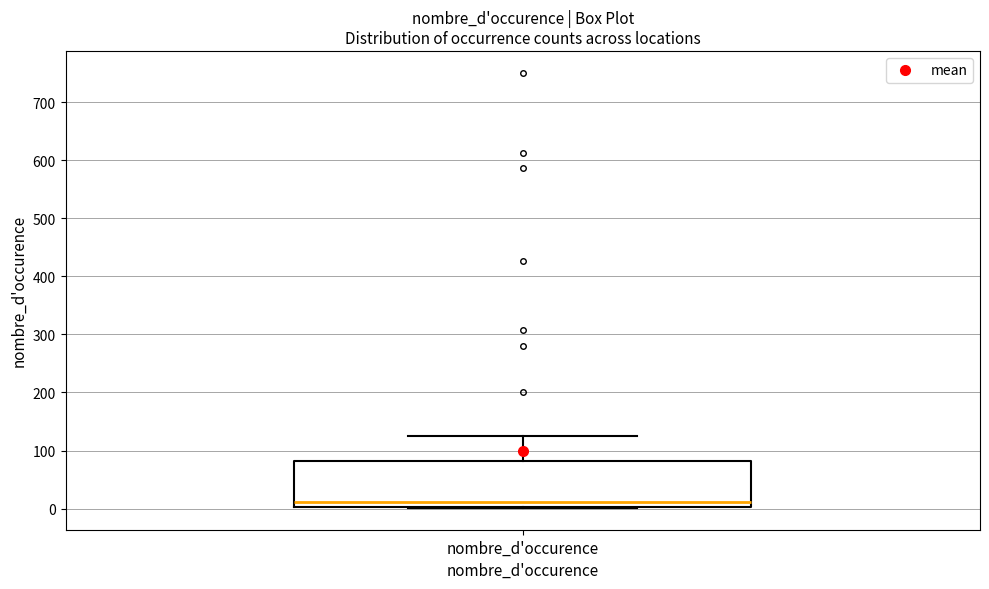

Transcribe this box plot: give where the median line is, the range the box spans, and where the two whiskers end, as read against the y-axis. The values are not printed on the chart, so give them approximately, as read against the axis.

median 10, box 0 to 80, whiskers 0 to 130